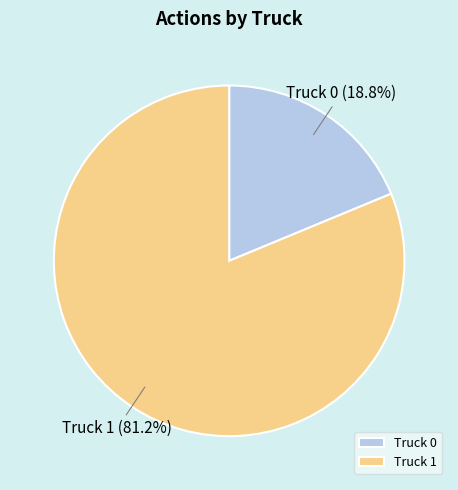

Combined, do Truck 1 and Truck 0 account for over 50%?

Yes